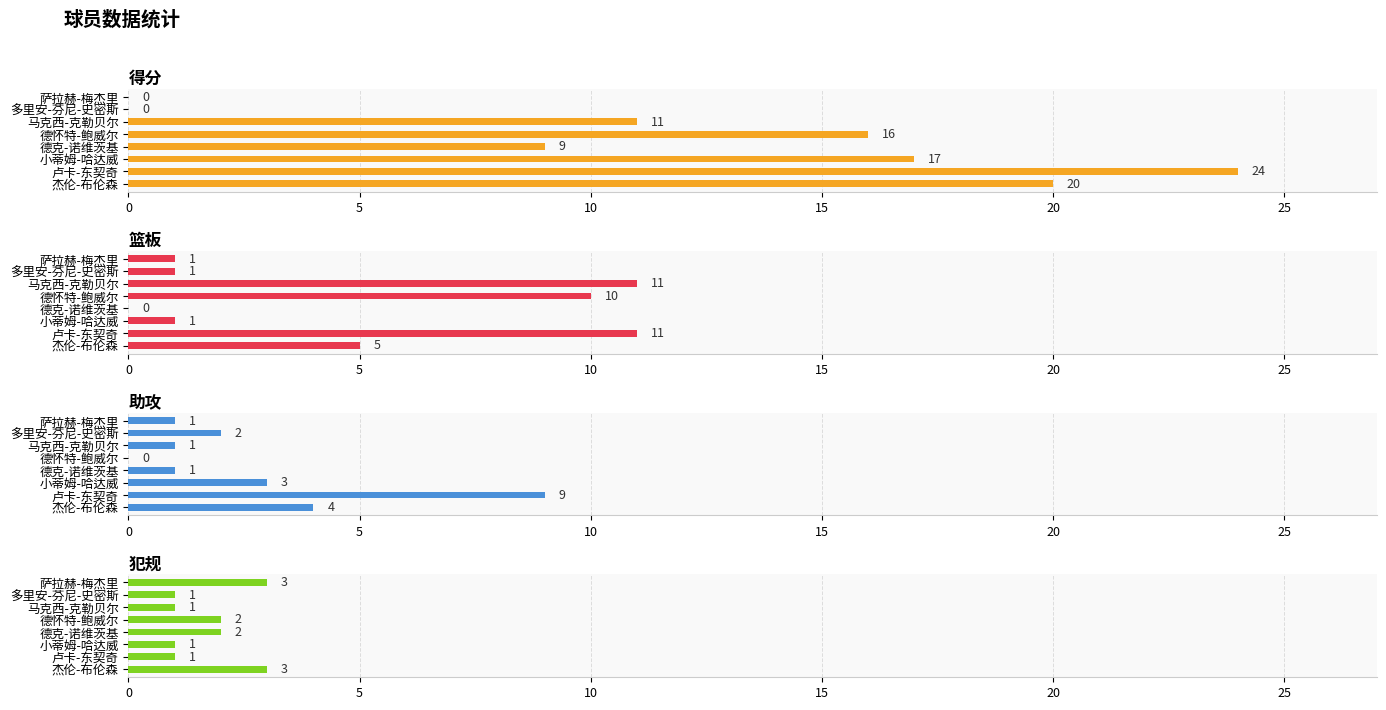

What is the average value of the 犯规 series?

2